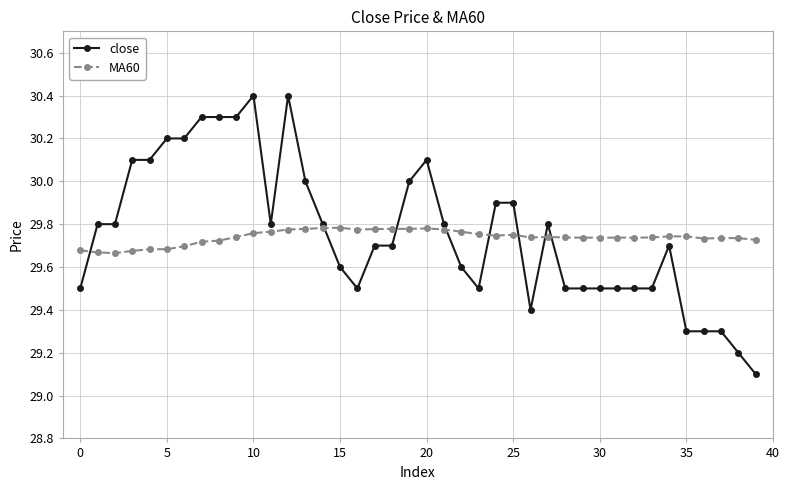

What is the highest value of the close series?

30.4